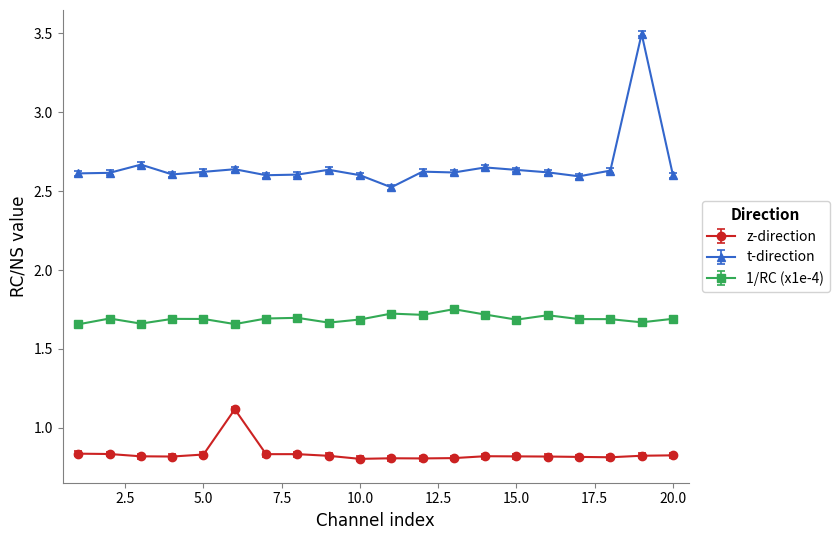

Does the chart have visible grid lines?

No